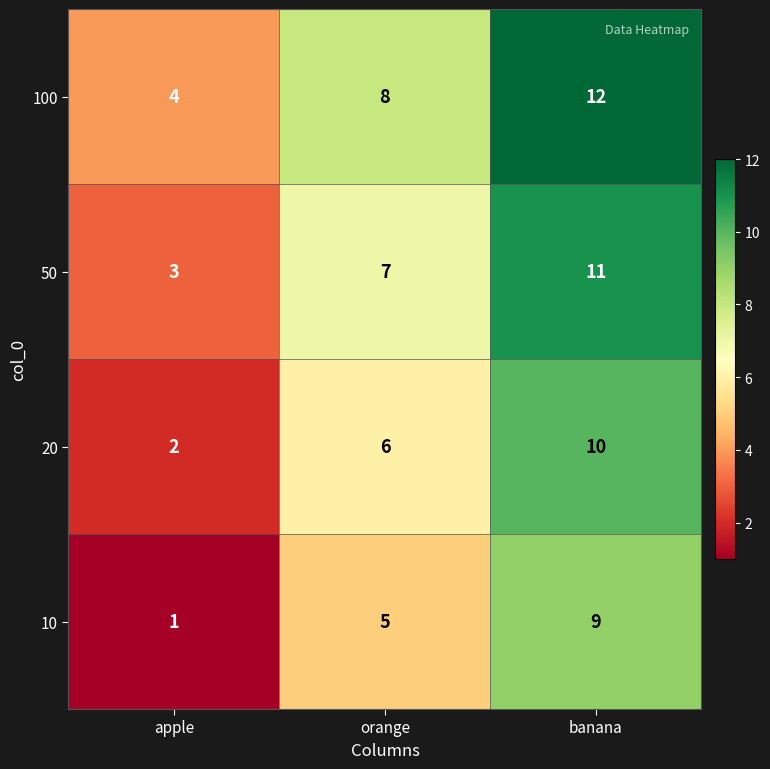

Which series has the largest total across all categories?

100